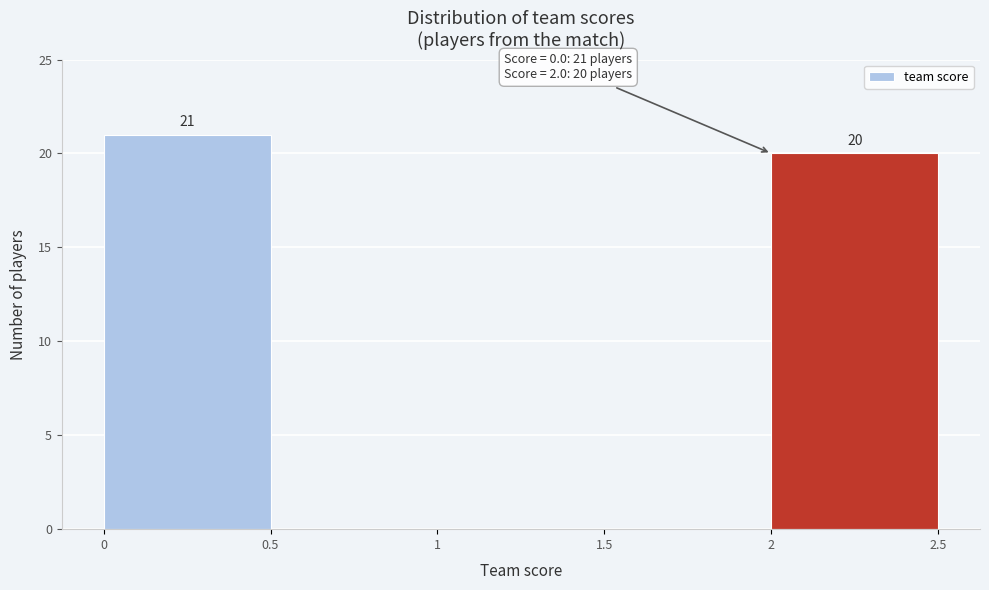

Which range on the x-axis has the tallest bar?

0 to 0.5